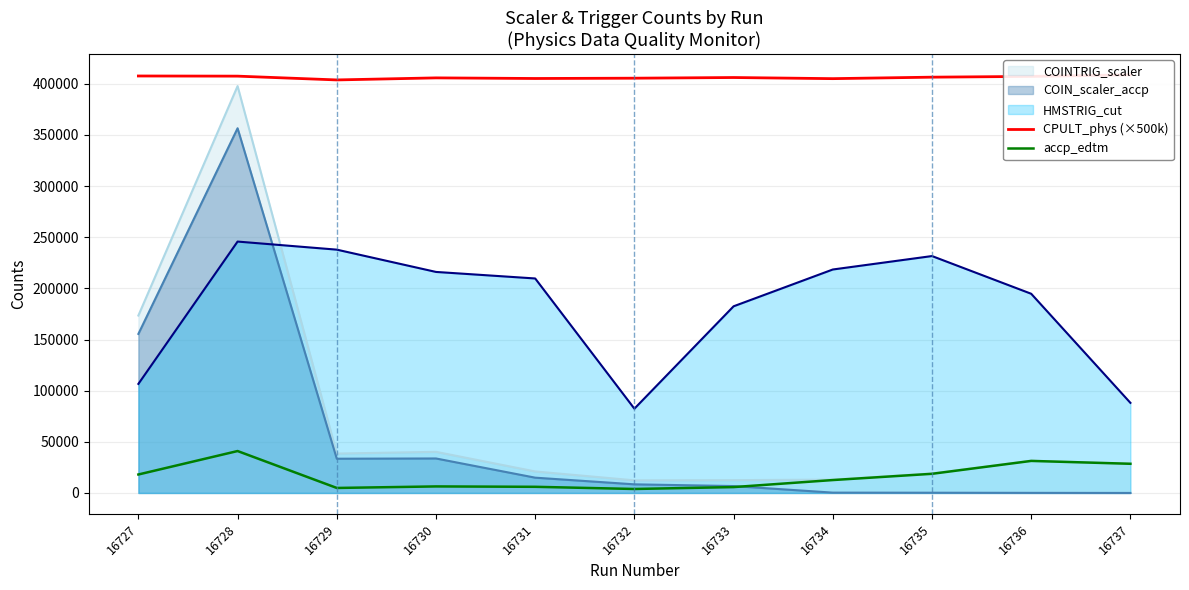

At which label does CPULT_phys (×500k) reach its minimum?

16729